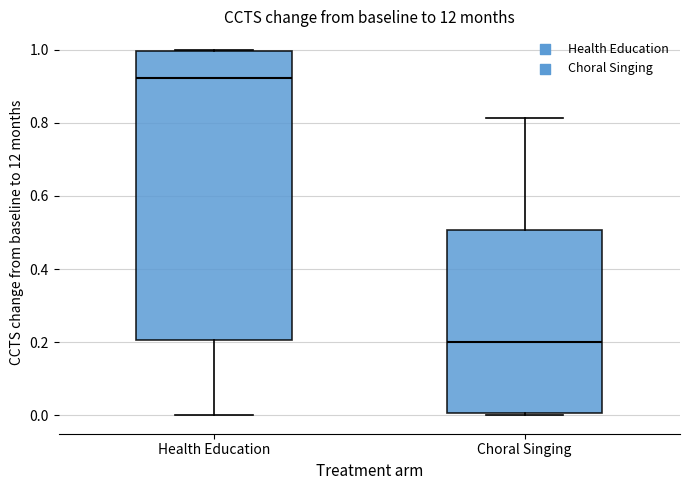

Reading left to right, transcribe this box plot: for each box, give where its median line is, the range the box spans, and where its two whiskers end, as read against the y-axis. The values are not printed on the chart, so give them approximately, as read against the axis.

Health Education: median 0.92, box 0.20 to 1.00, whiskers 0.00 to 1.00
Choral Singing: median 0.20, box 0.00 to 0.50, whiskers 0.00 to 0.82